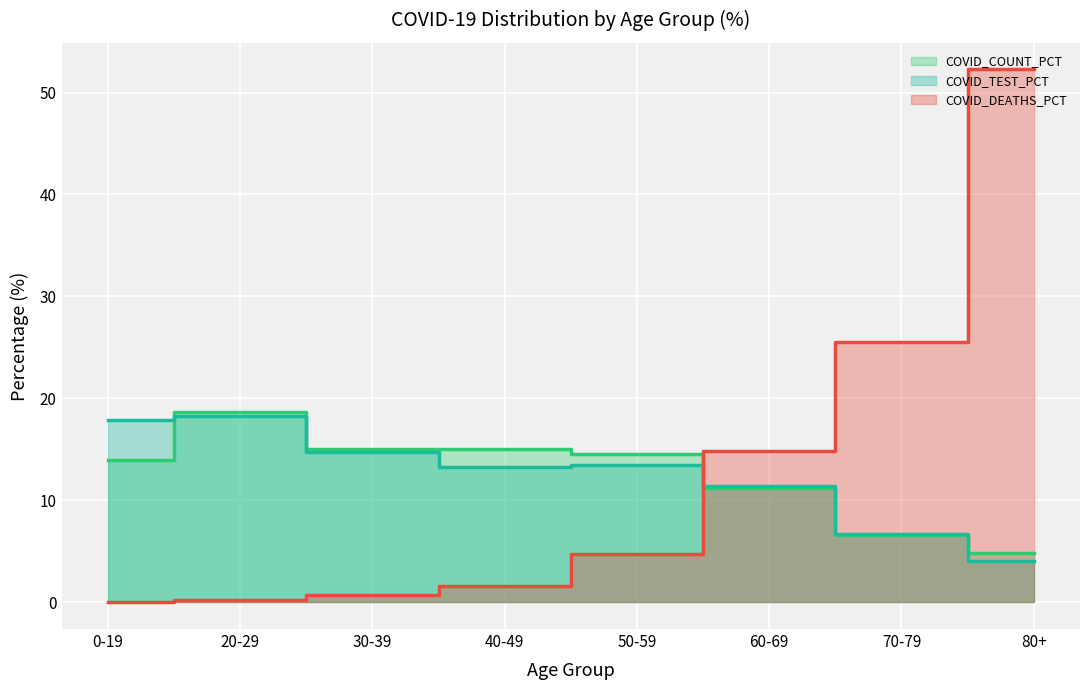

Which label corresponds to the largest value in the chart?

80+